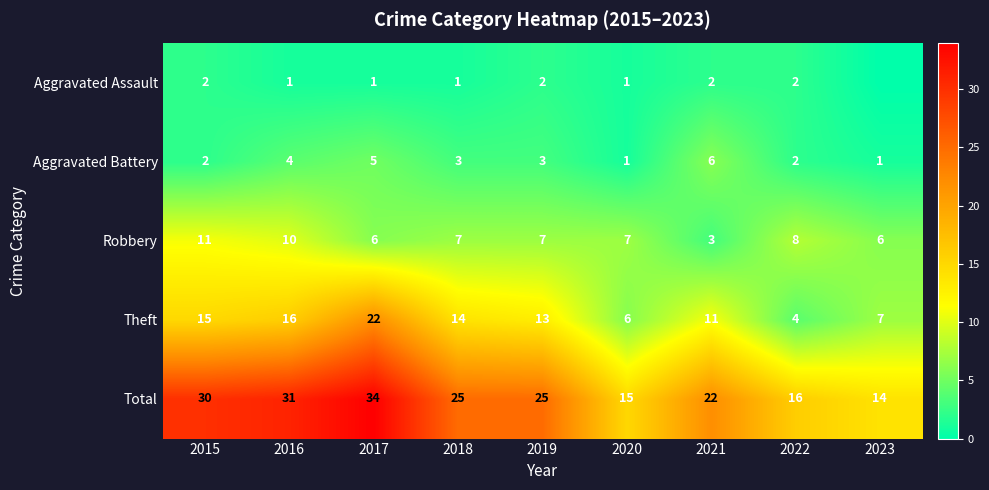

Is the value of Aggravated Battery at 2019 greater than the value of Aggravated Assault at 2016?

Yes